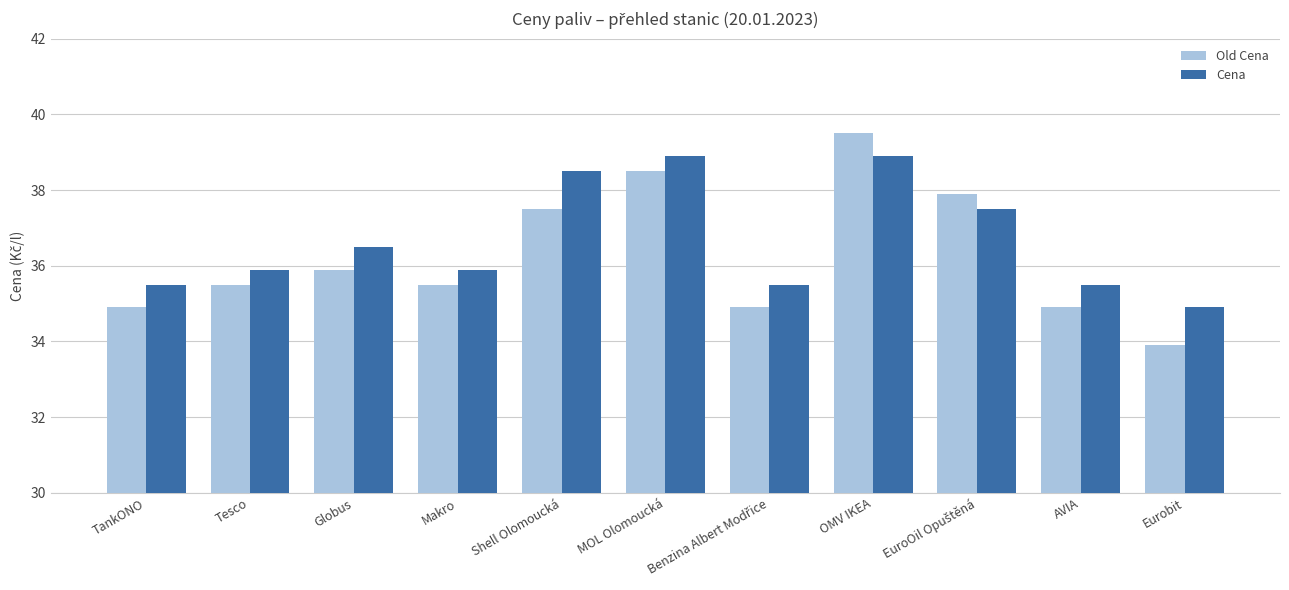

True or false: Cena has a value of 38.9 at OMV IKEA.

True